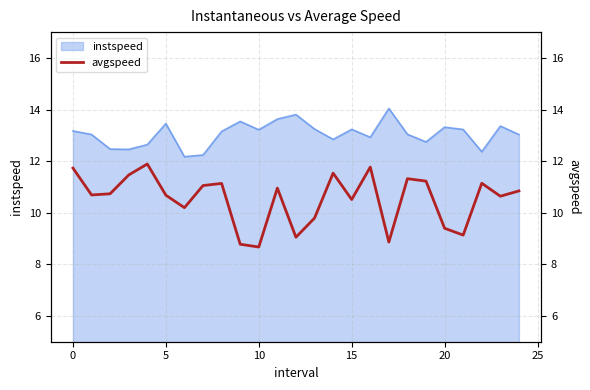

What is the difference between the maximum and minimum values?

3.2